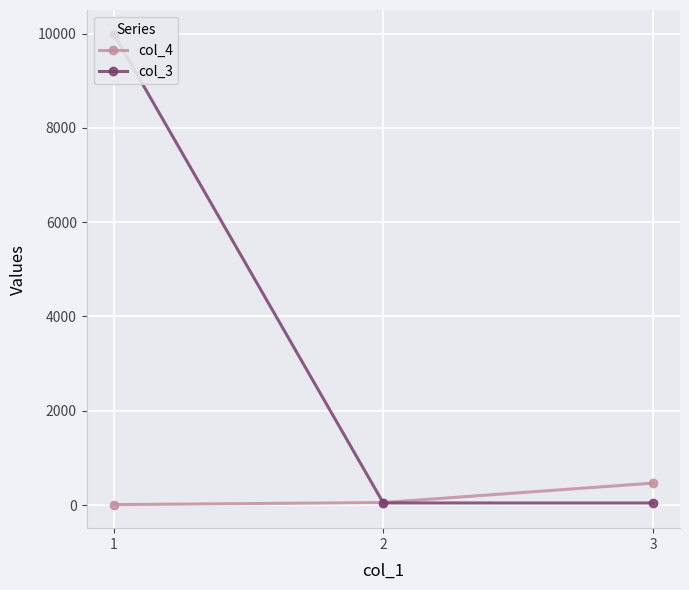

Rank the categories by col_3 value from lowest to highest.

2, 3, 1